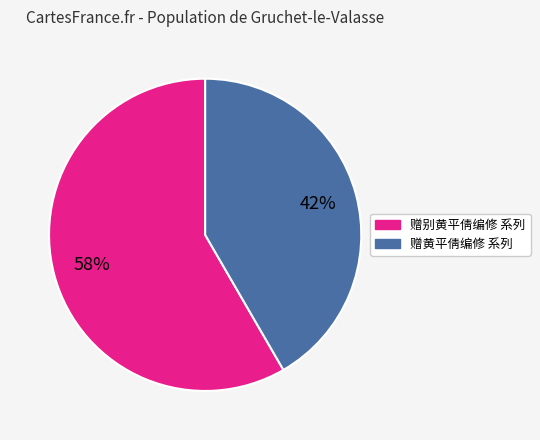

Is there a majority slice in this chart?

Yes